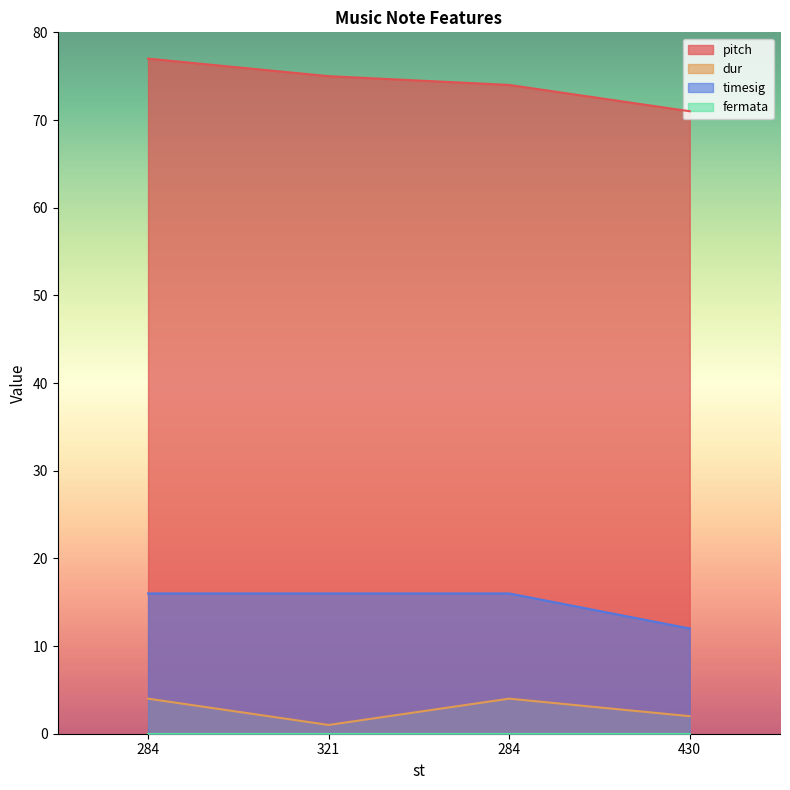

How many dur values are between 2 and 4?

3